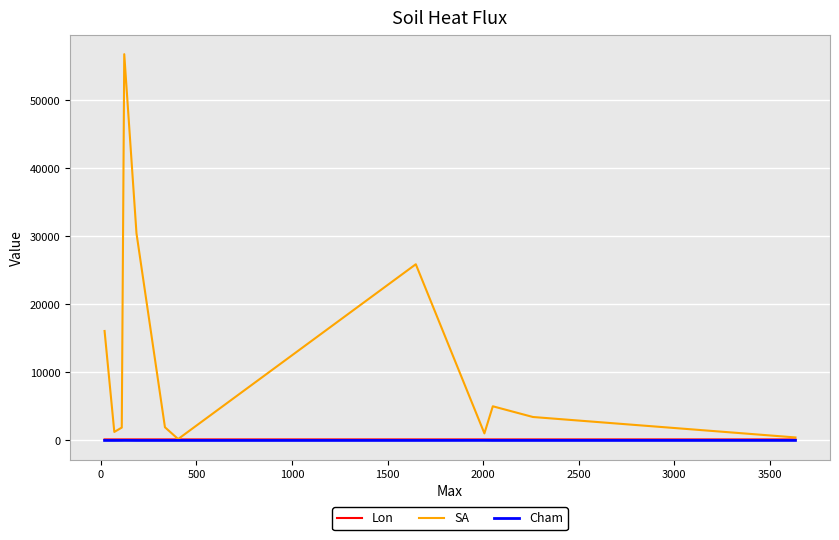

Which series has the largest range (max minus min)?

SA